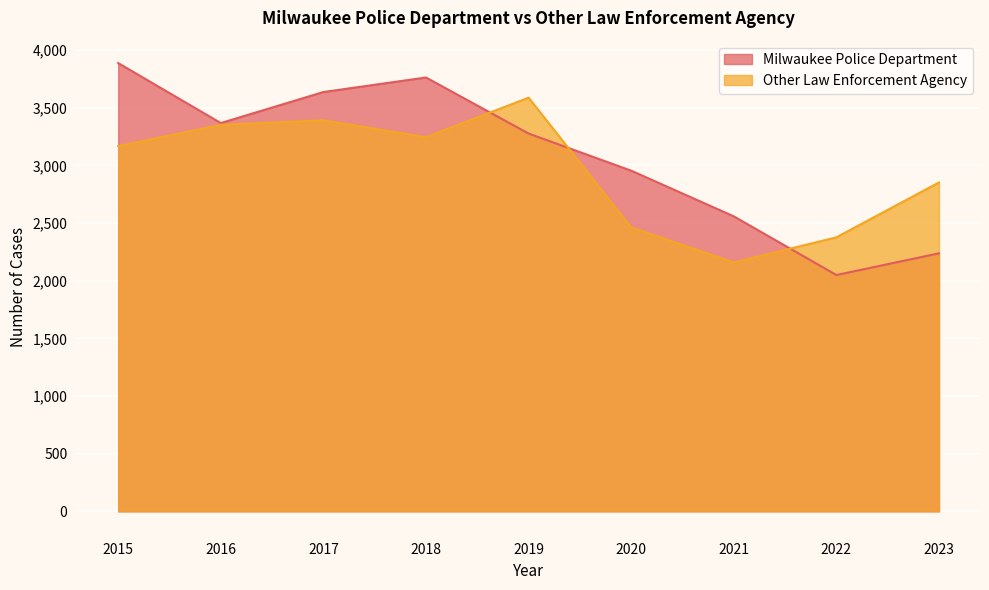

What is the difference between the maximum and minimum values in the Milwaukee Police Department series?

1838